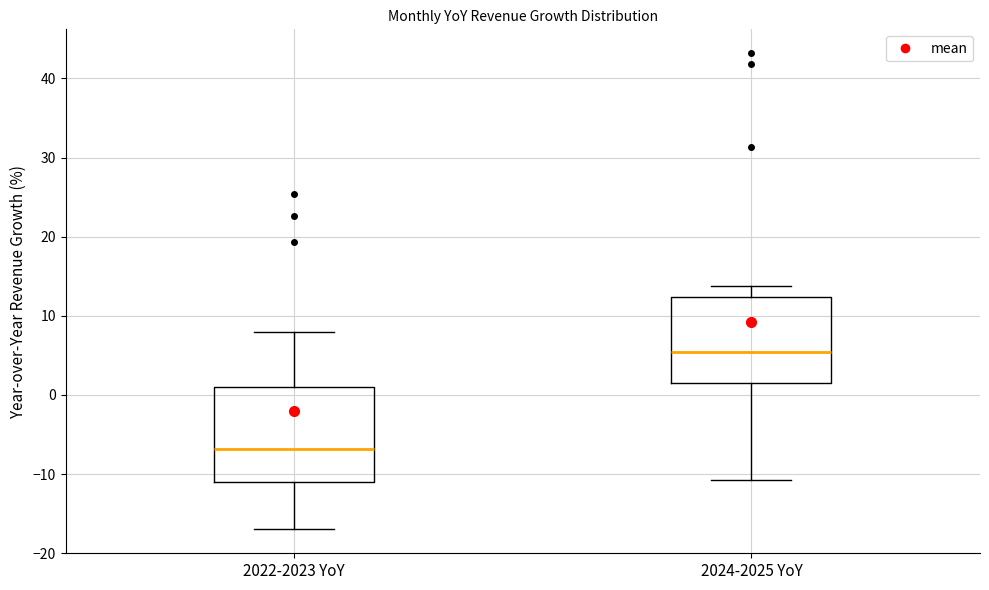

Where does the median line of the box for 2024-2025 YoY sit on the y-axis? The values are not printed on the chart, so give them approximately, as read against the axis.

5